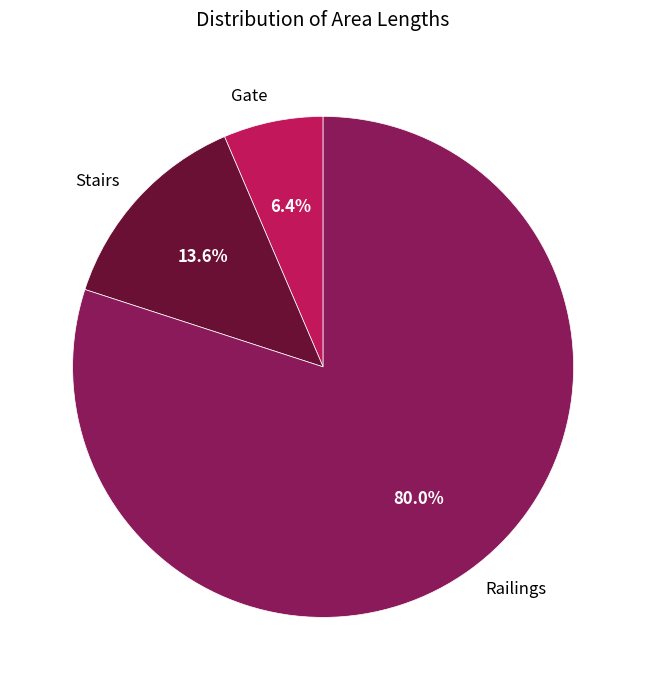

Which has a higher value, Railings or Gate?

Railings